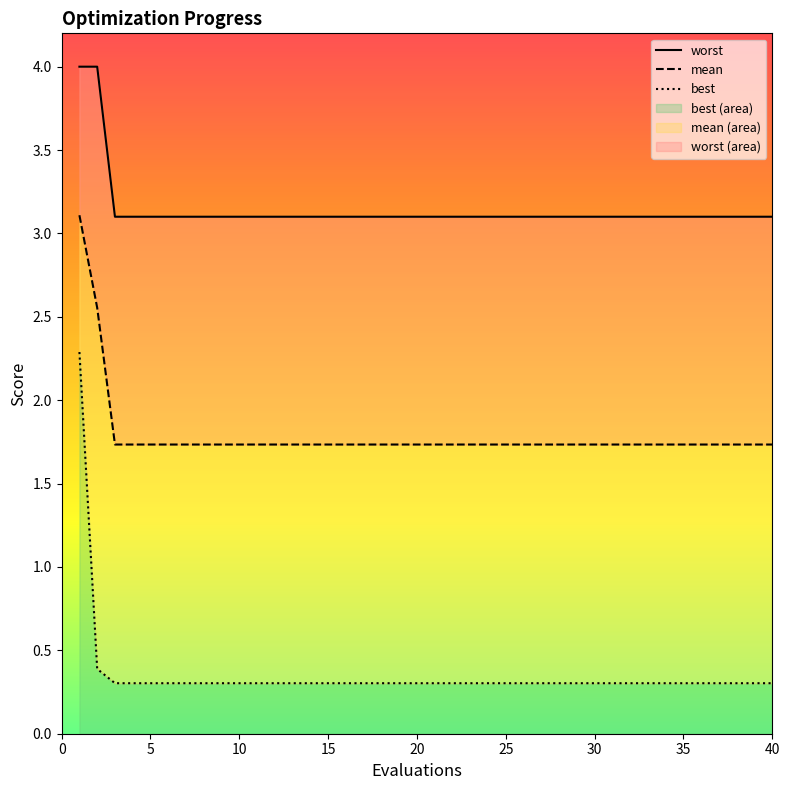

At how many categories does at least one series exceed 2?

15